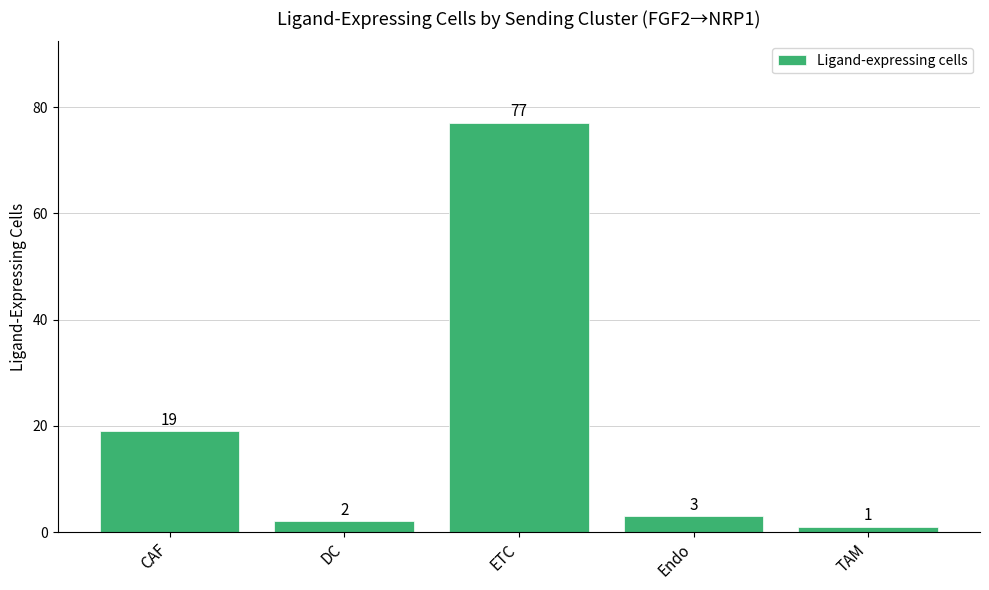

Reading left to right, what are all the values shown in this chart?

19	2	77	3	1